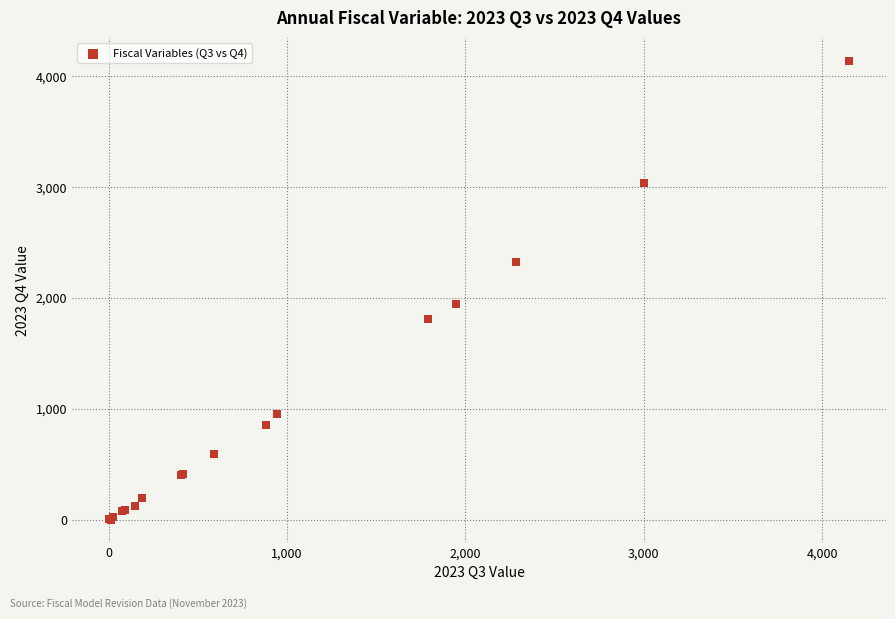

What Y value in the scatter plot is closest to 2070?

1947.8